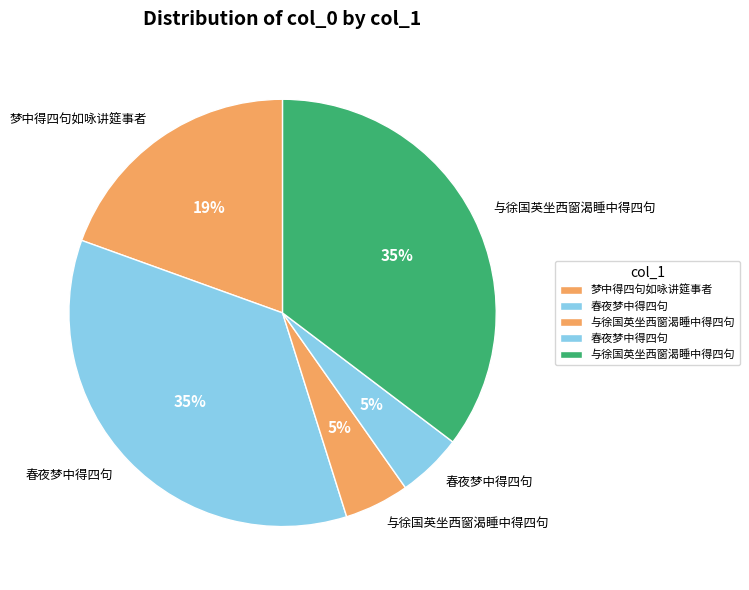

What is the smallest slice in the pie chart?

与徐国英坐西窗渴睡中得四句